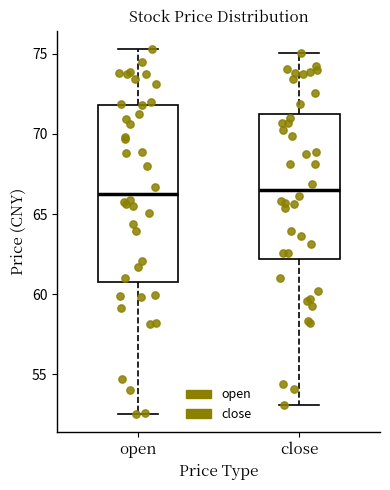

Reading left to right, read every box against the y-axis: the position of its median line, the range the box covers, and the ends of its whiskers. The values are not printed on the chart, so give them approximately, as read against the axis.

open: median 66.5, box 60.5 to 72.0, whiskers 52.5 to 75.5
close: median 66.5, box 62.0 to 71.0, whiskers 53.0 to 75.0